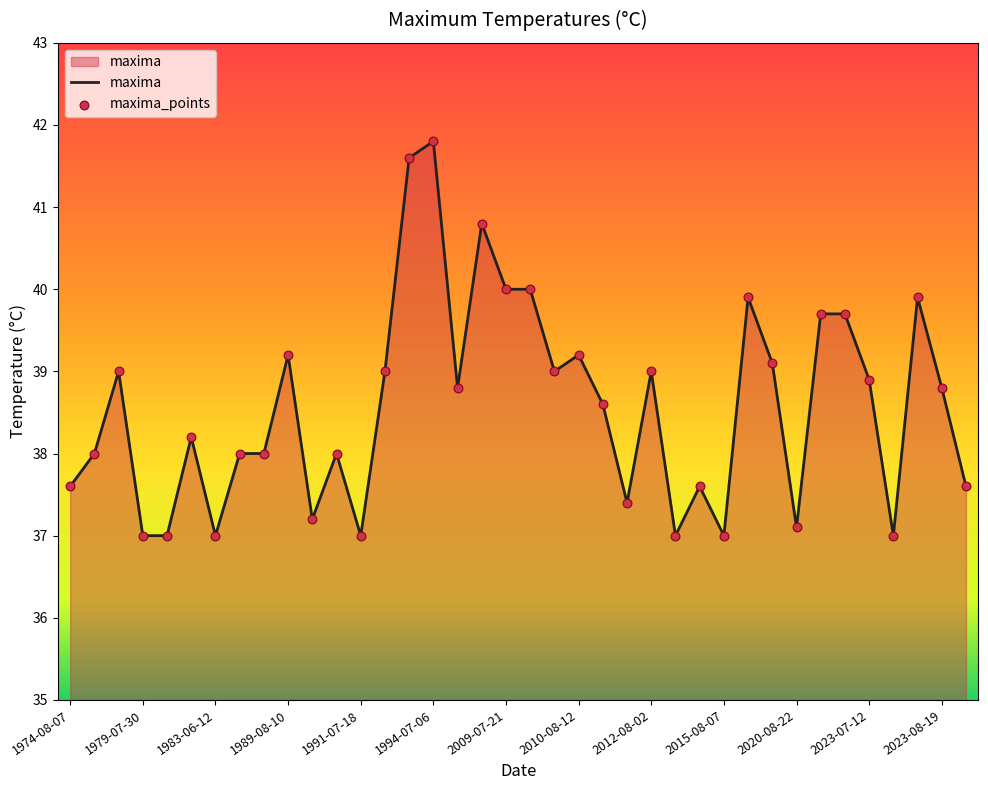

What is the greatest value displayed?

41.8